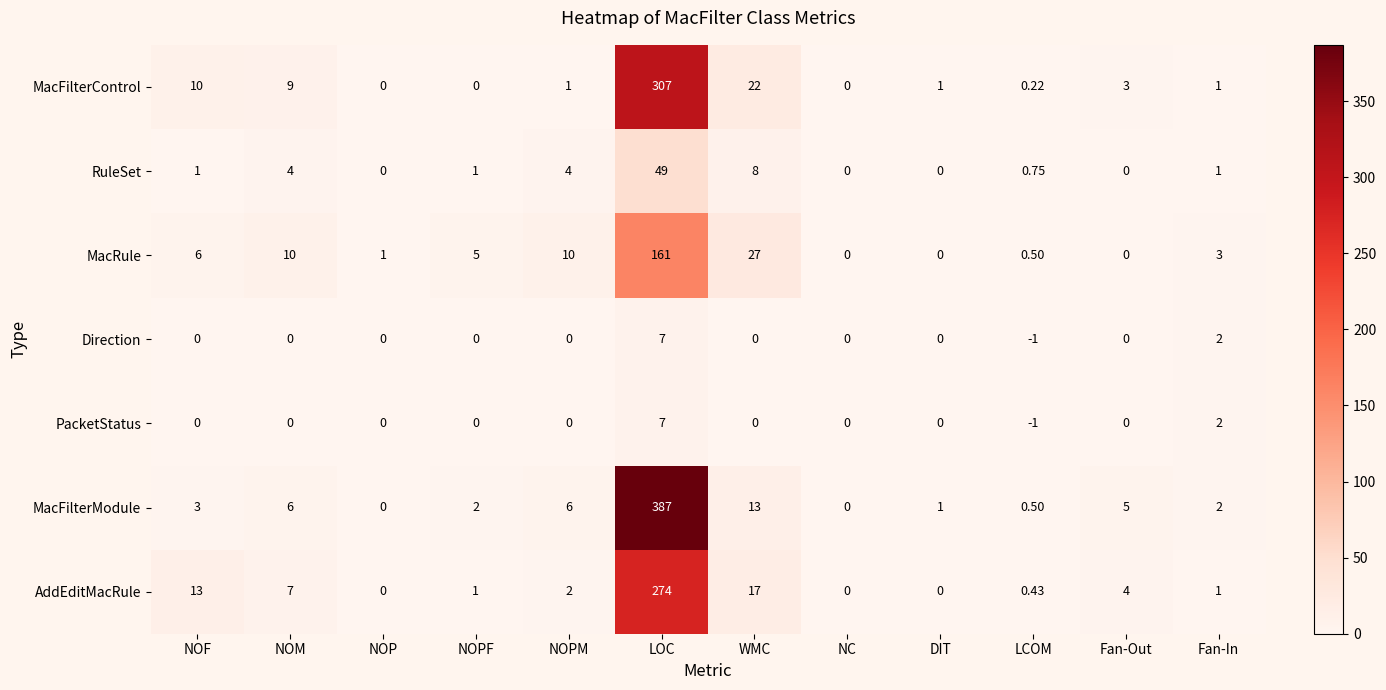

Which series changed the most between NOM and Fan-In?

MacFilterControl